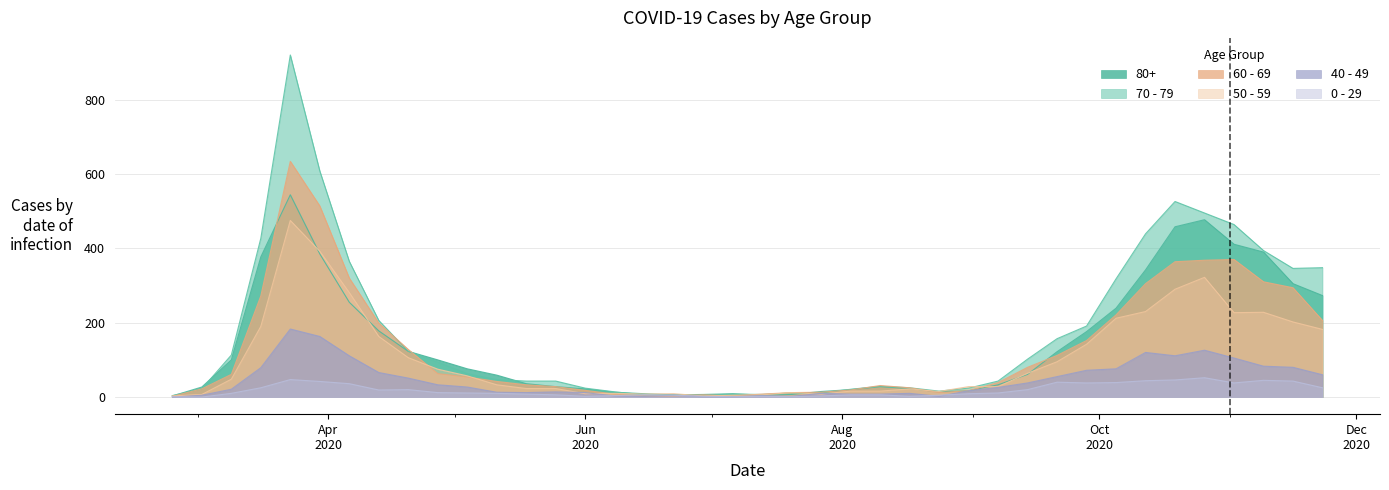

Rank the series by their maximum value, from highest to lowest.

70 - 79, 60 - 69, 80+, 50 - 59, 40 - 49, 0 - 29